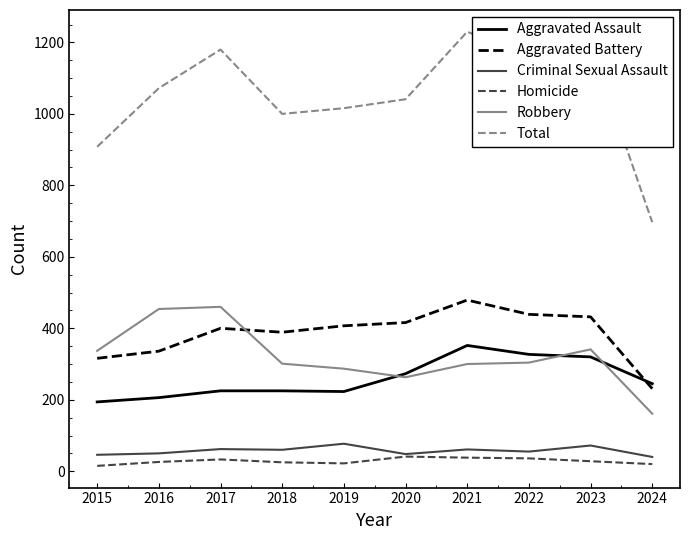

How many lines are shown in the chart?

6